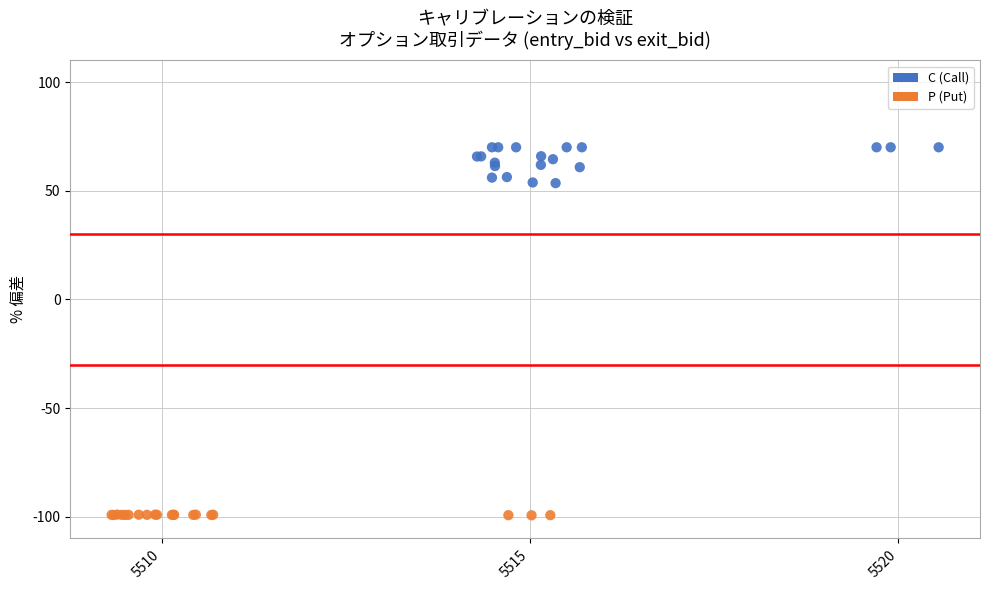

Which series has the largest Y range (max minus min)?

C (Call)